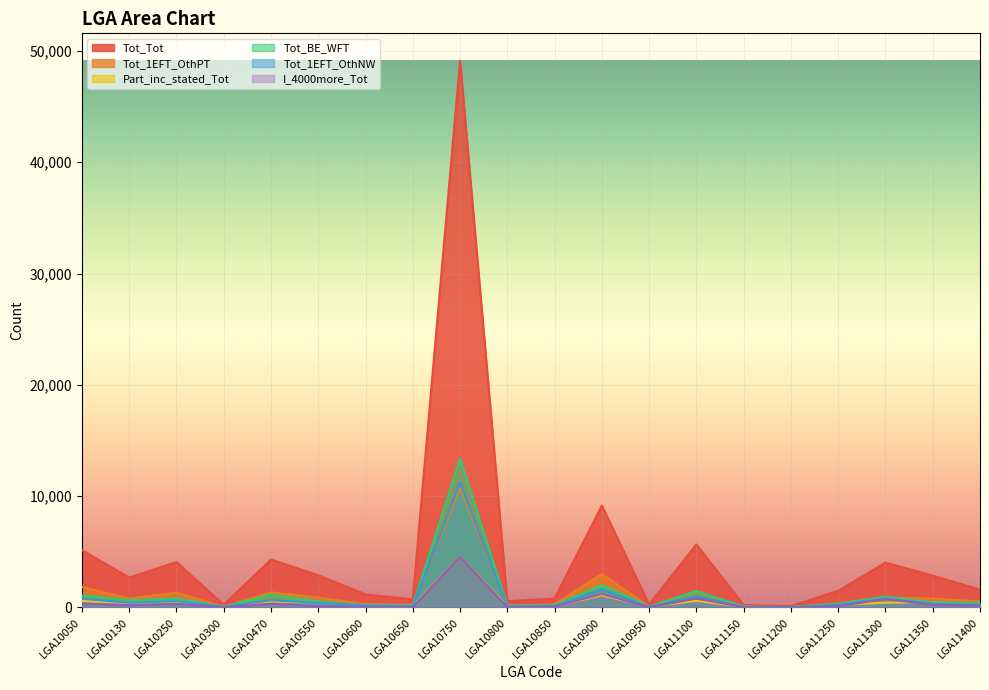

How many series are shown in this chart?

6